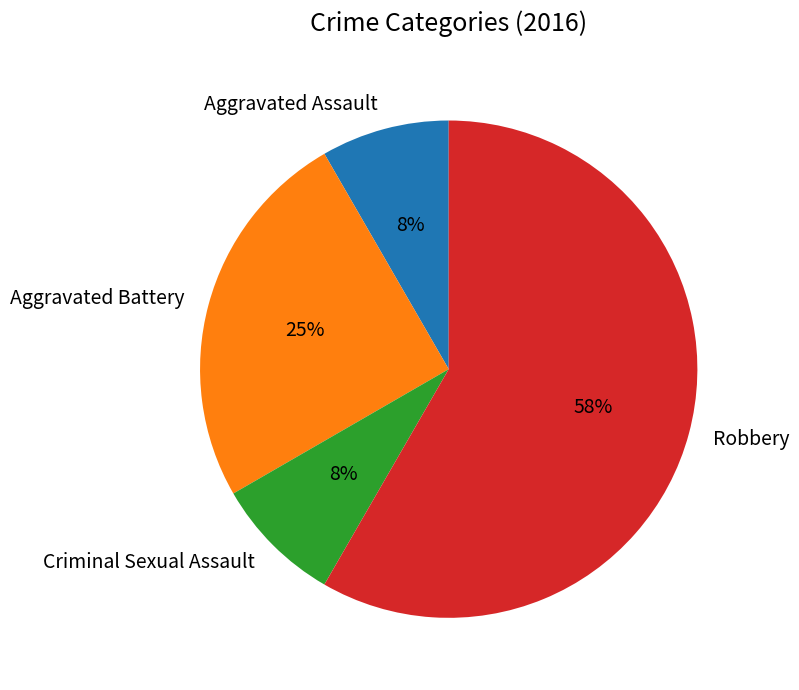

The Robbery slice represents 58% of the pie. True or false?

True